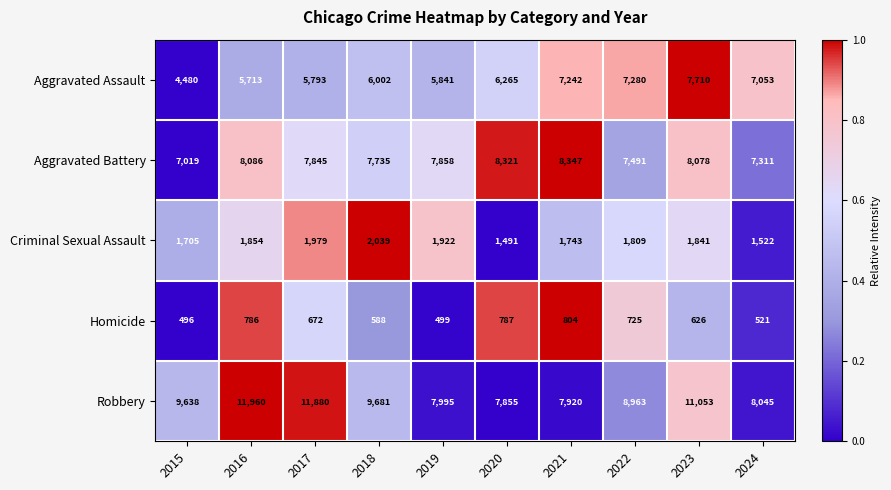

What is the lowest value of the Robbery series?

7855